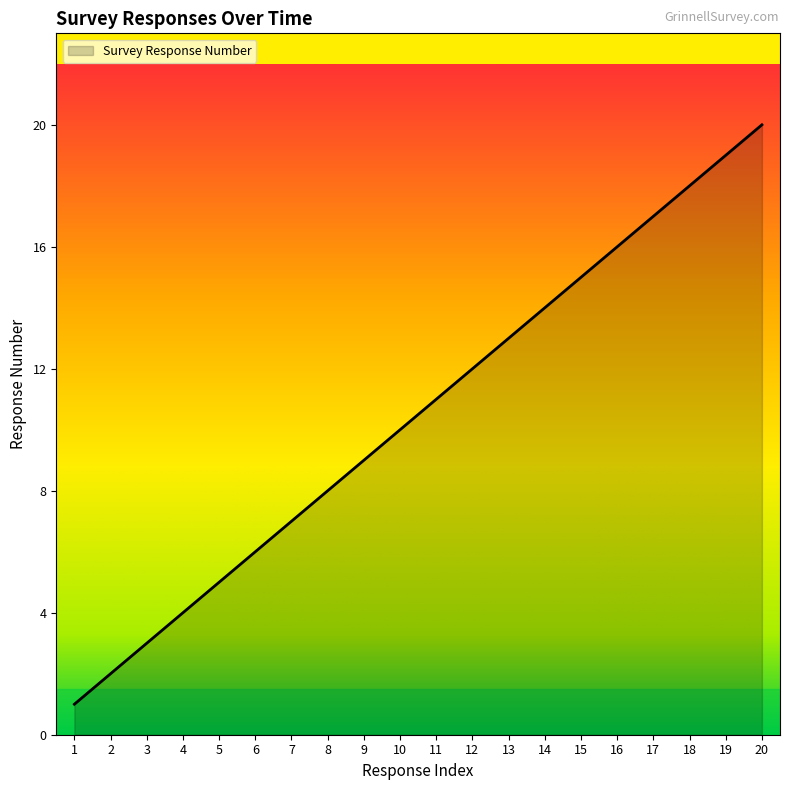

Does the chart display data point markers on the line(s)?

No